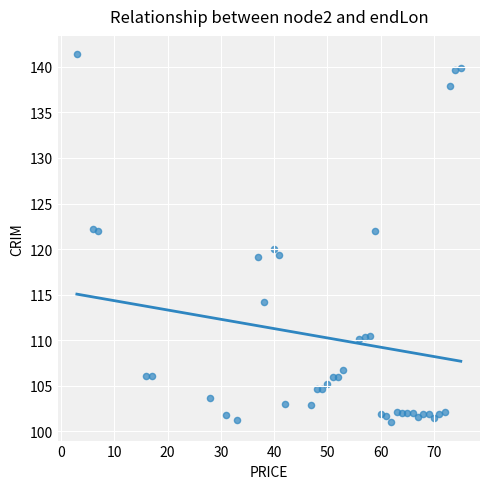

What is the range of Y values (max minus min)?

40.4